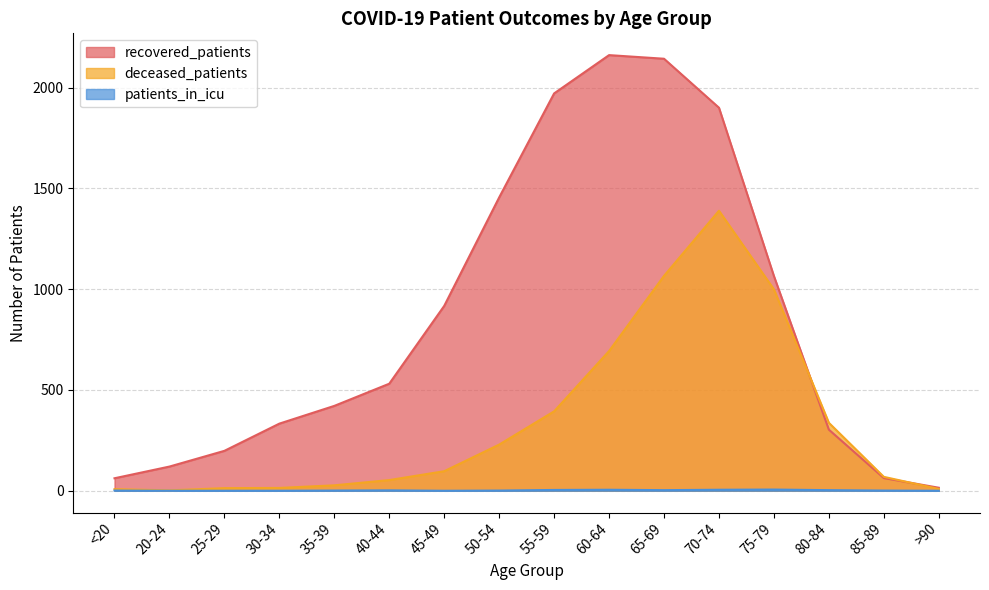

What is the difference between the maximum and minimum values in the patients_in_icu series?

6